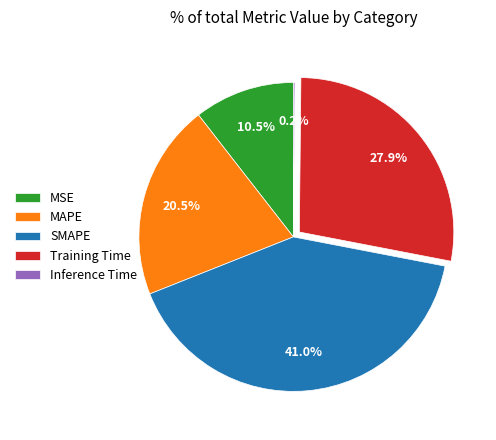

What percentage is NOT represented by Training Time?

72.1%